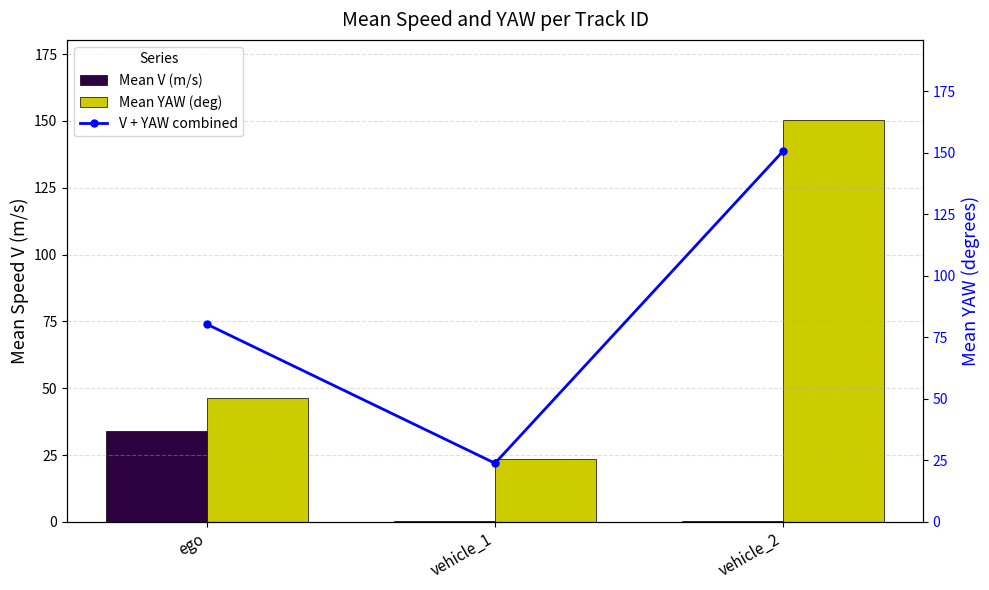

Reading left to right, extract all data points from this chart.

Mean V (m/s): ego=34.1	vehicle_1=0.3	vehicle_2=0.4
Mean YAW (deg): ego=46.2	vehicle_1=23.5	vehicle_2=150.3
V + YAW combined: ego=80.3	vehicle_1=23.8	vehicle_2=150.7